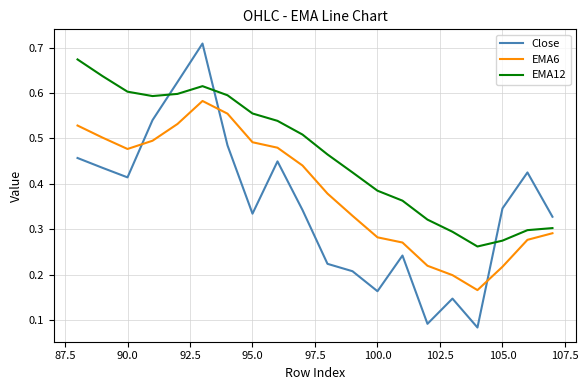

Which series has the largest total across all categories?

EMA12